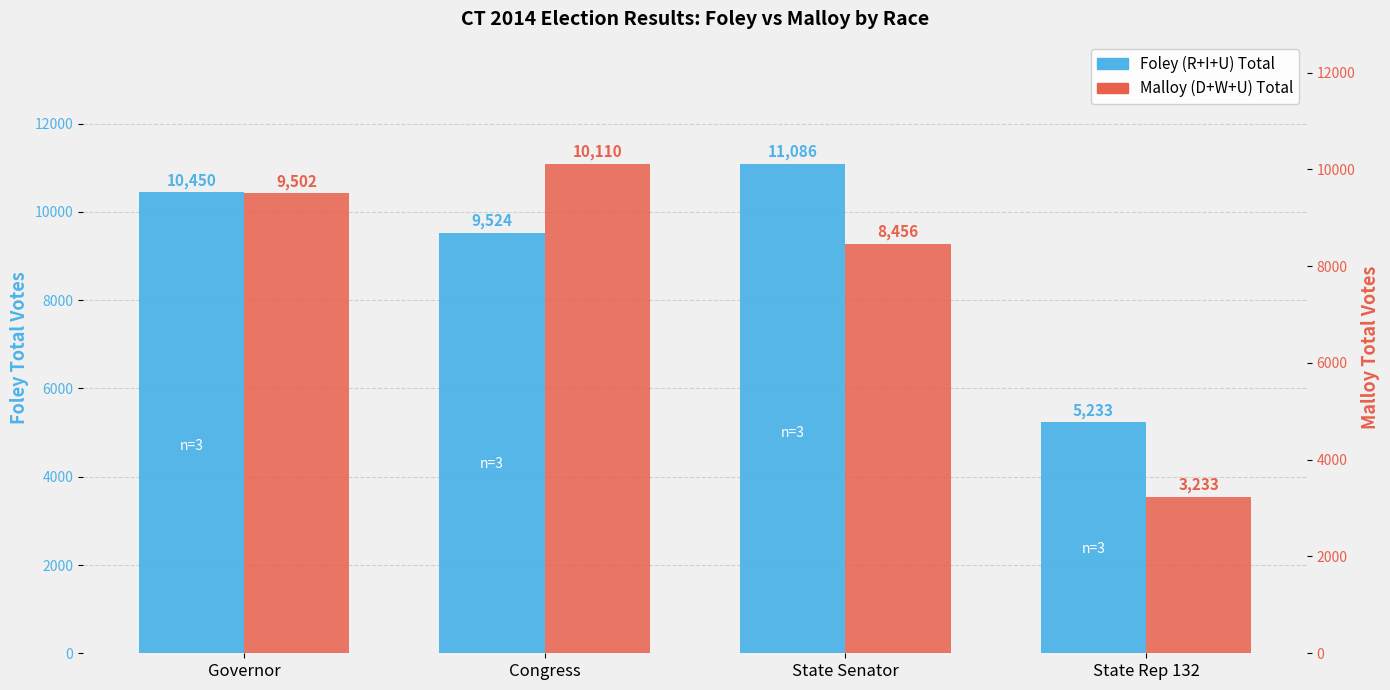

What is the lowest value of the Malloy (D+W+U) Total series?

3233